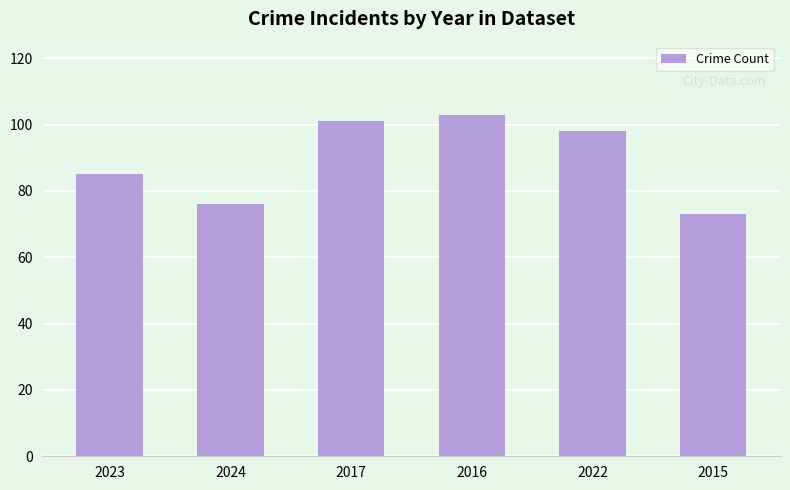

List the labels in order of value, largest first.

2016, 2017, 2022, 2023, 2024, 2015